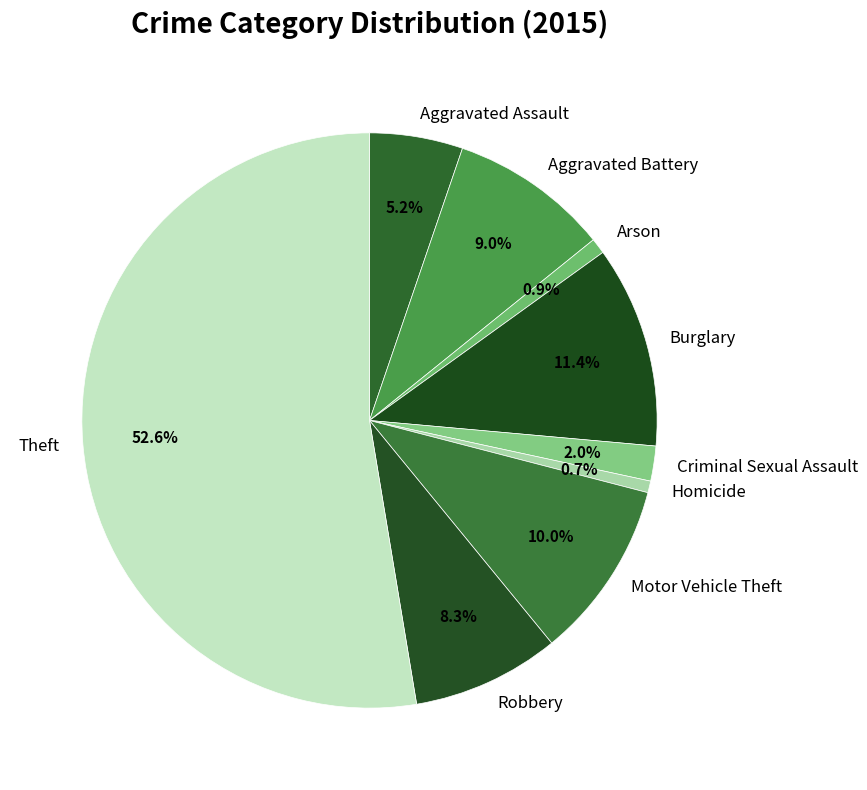

True or false: Aggravated Assault accounts for 10% of the total.

False